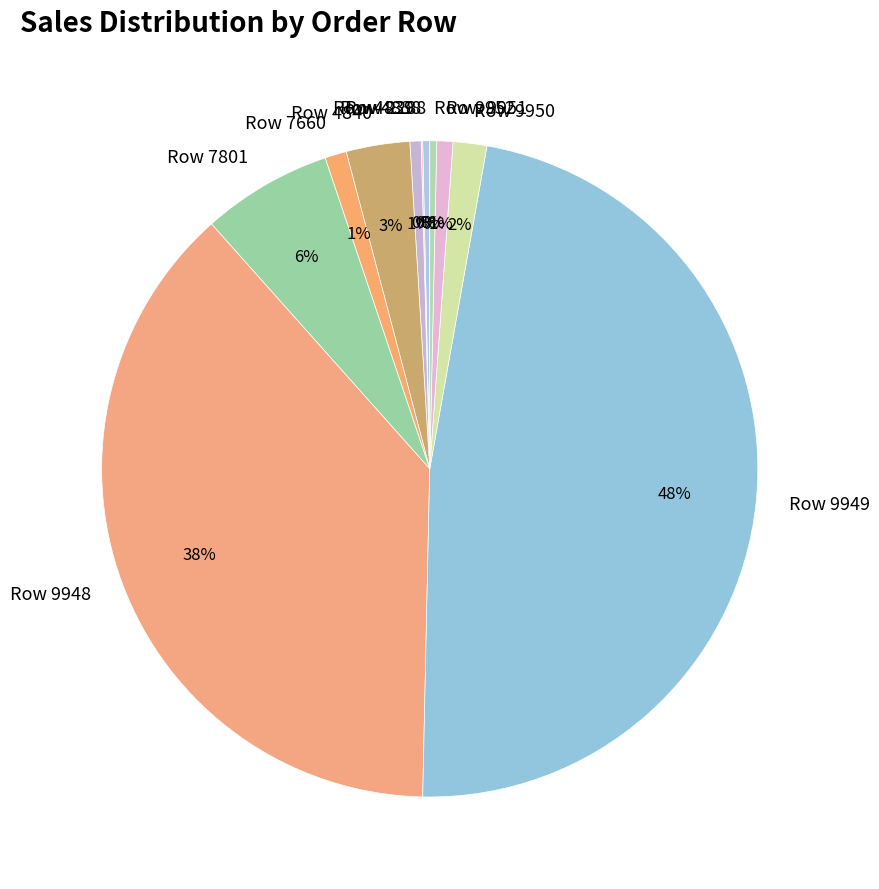

Is it true that Row 9949 is 48% of the pie?

True